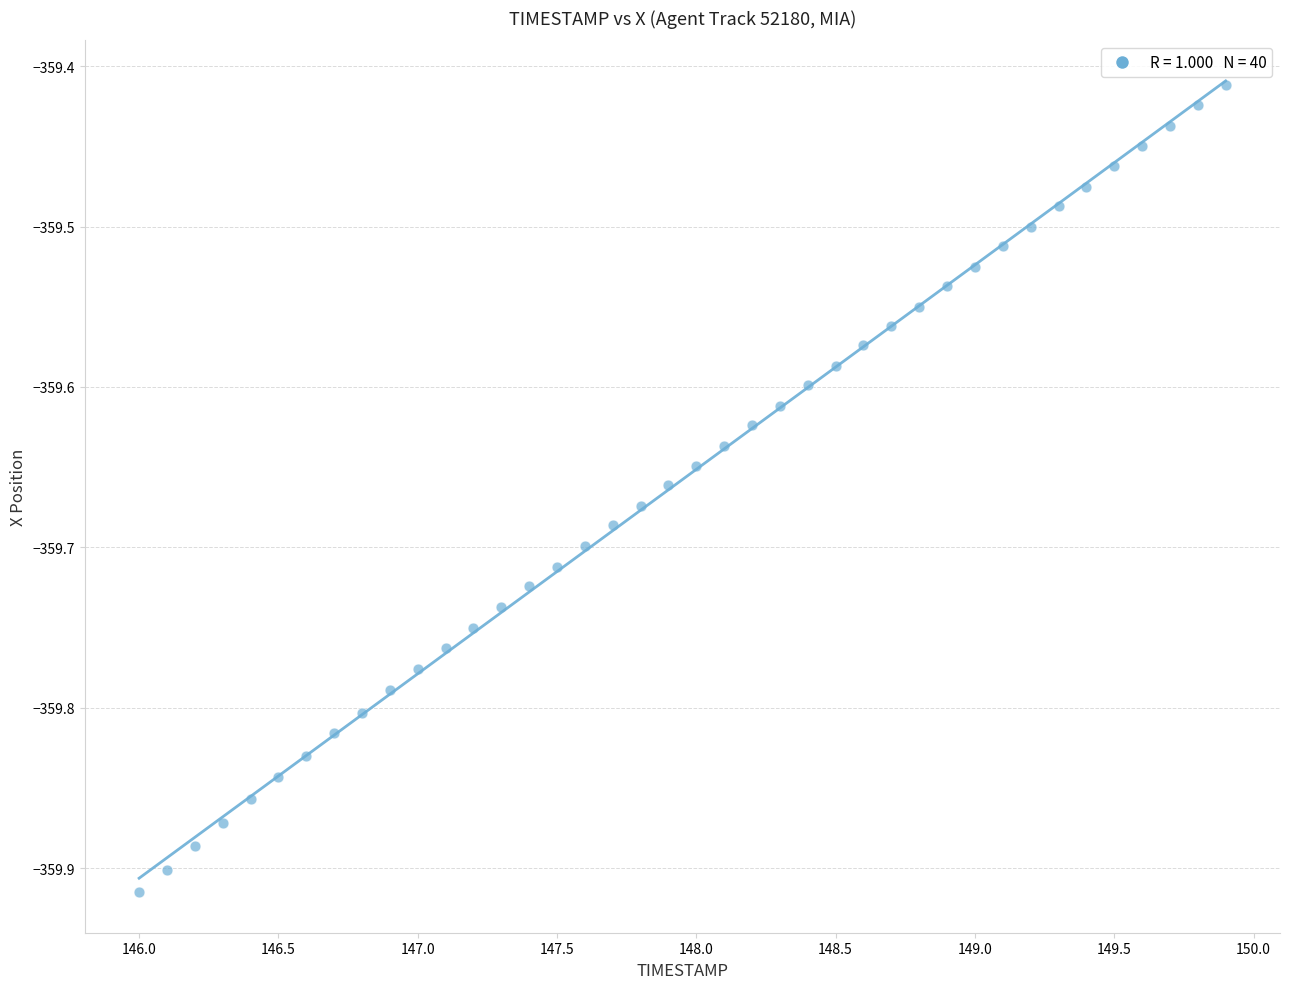

What is the range of X values (max minus min)?

3.9